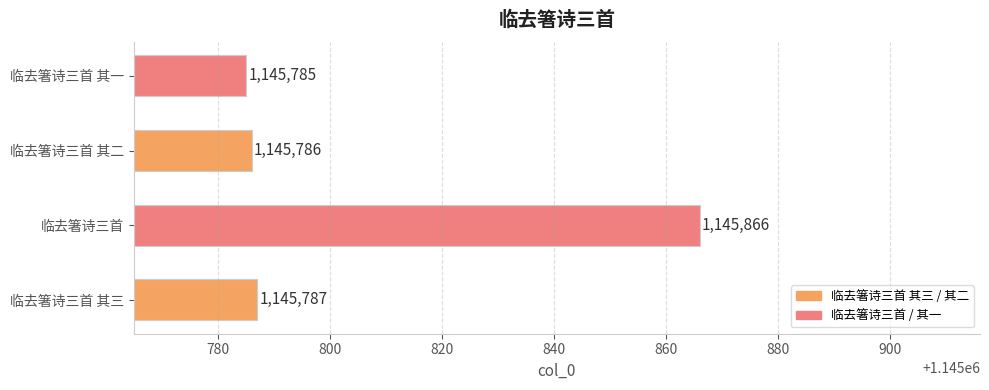

At which category does the chart reach its minimum across all series?

临去箸诗三首 其一